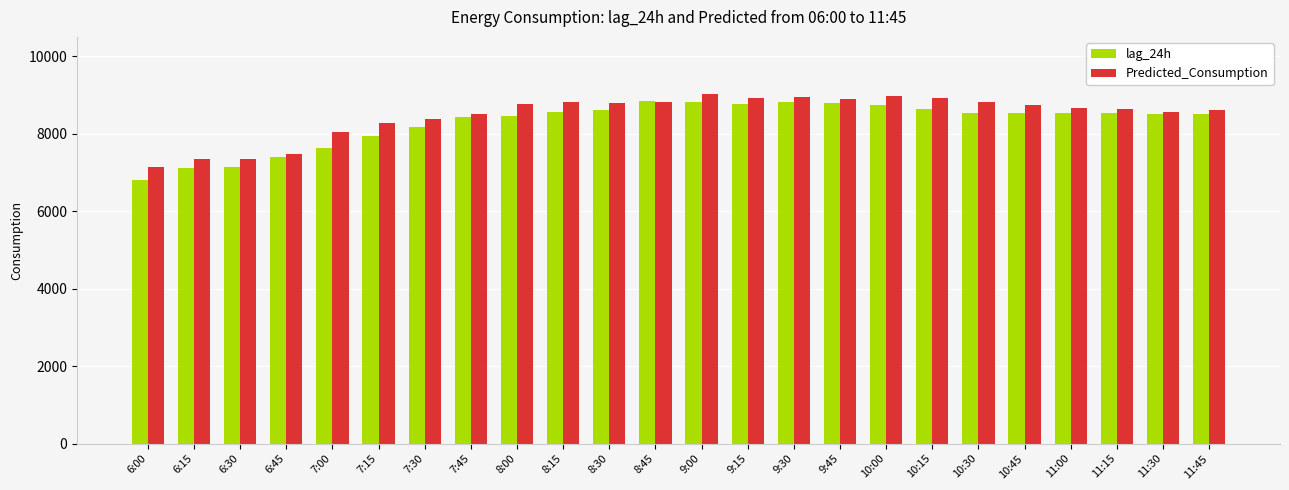

What is the difference between the maximum and minimum values in the lag_24h series?

2051.0